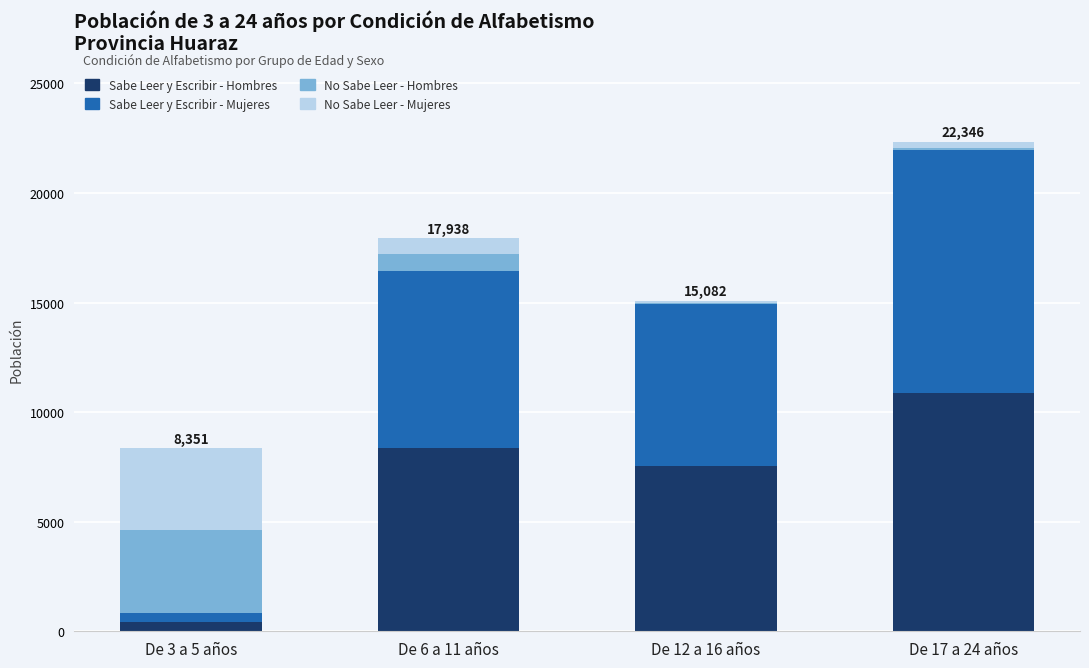

What are all the series names shown in the legend?

Sabe Leer y Escribir - Hombres, Sabe Leer y Escribir - Mujeres, No Sabe Leer - Hombres, No Sabe Leer - Mujeres